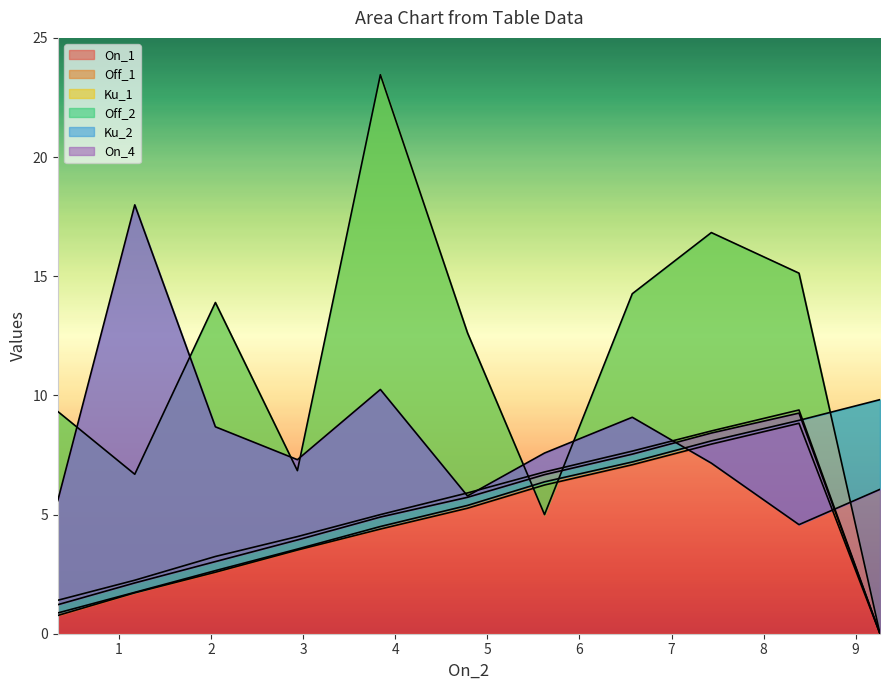

After their last crossing, which series has the higher values: Ku_1 or Off_2?

Off_2